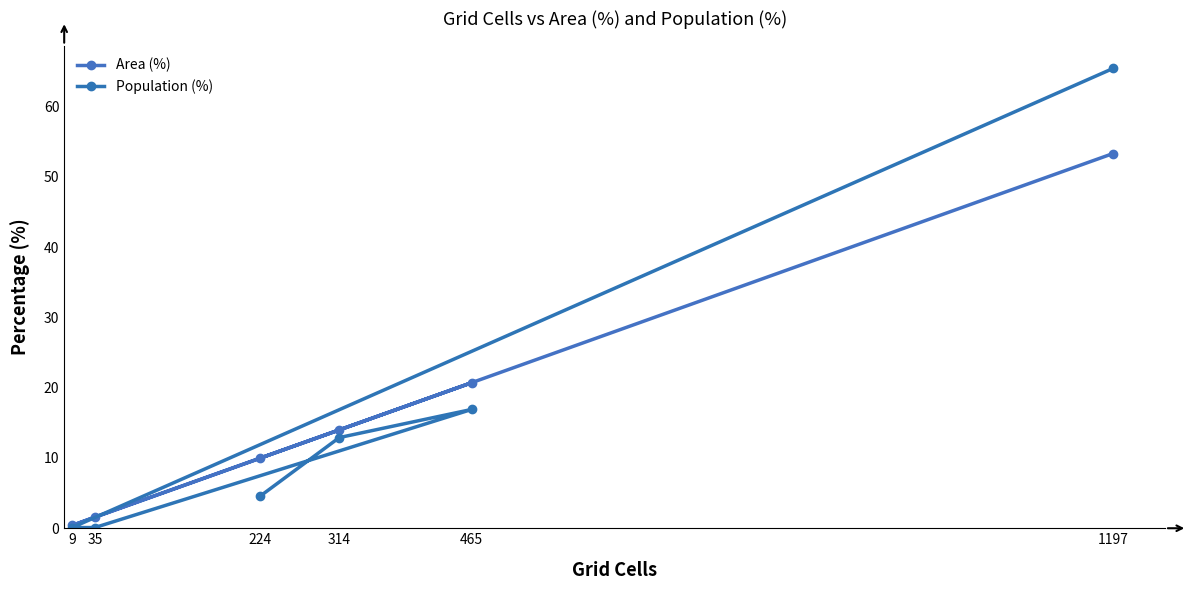

What is the difference between the Area (%) values at 35 and 9?

1.2